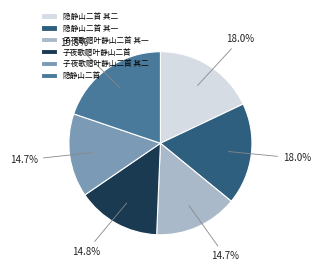

The 隐静山二首 slice represents 30% of the pie. True or false?

False